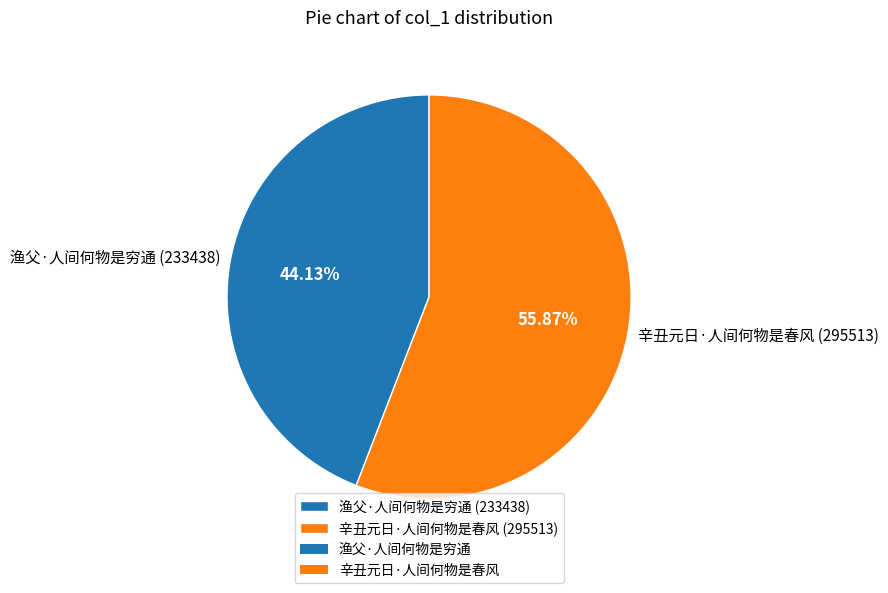

Is it true that 辛丑元日·人间何物是春风 is 56% of the pie?

True